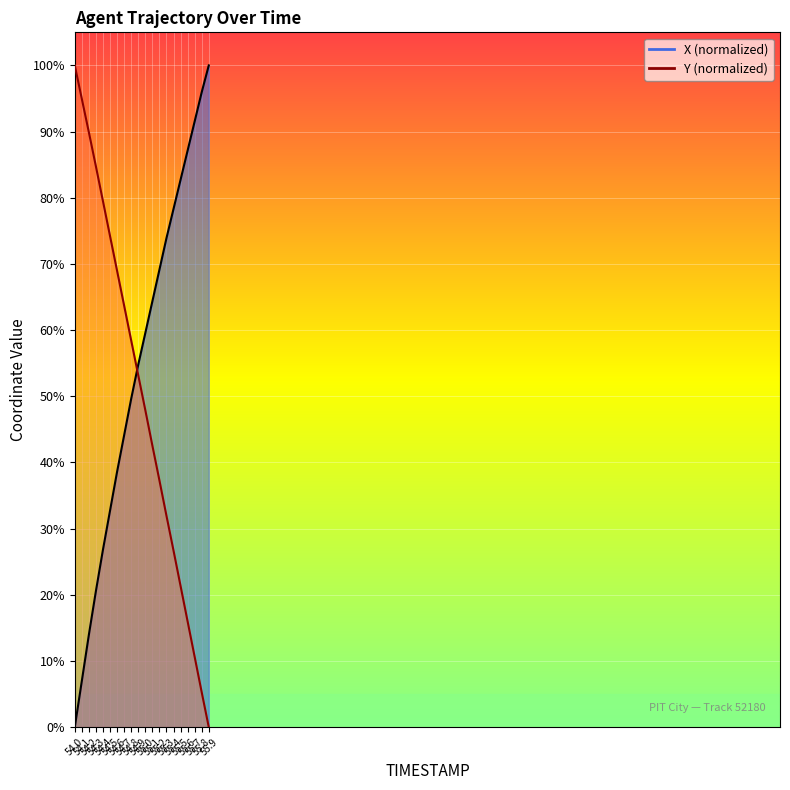

What is the label of the 10th point from the left?

54.9